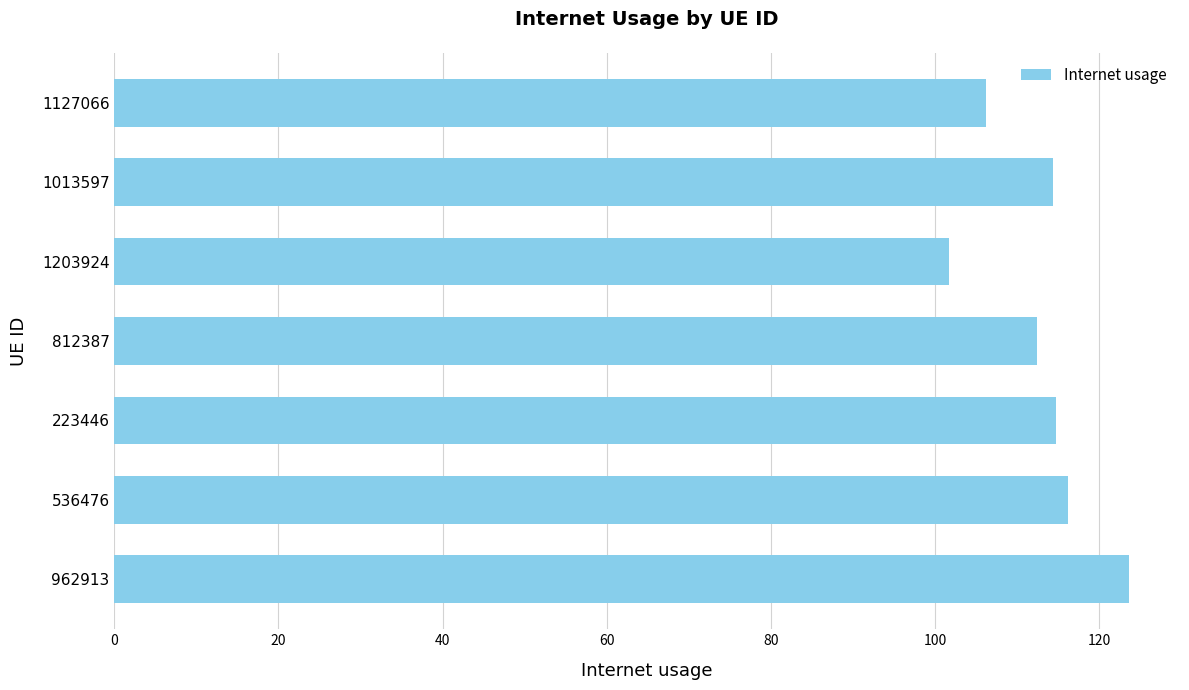

How many data points are above 114?

4